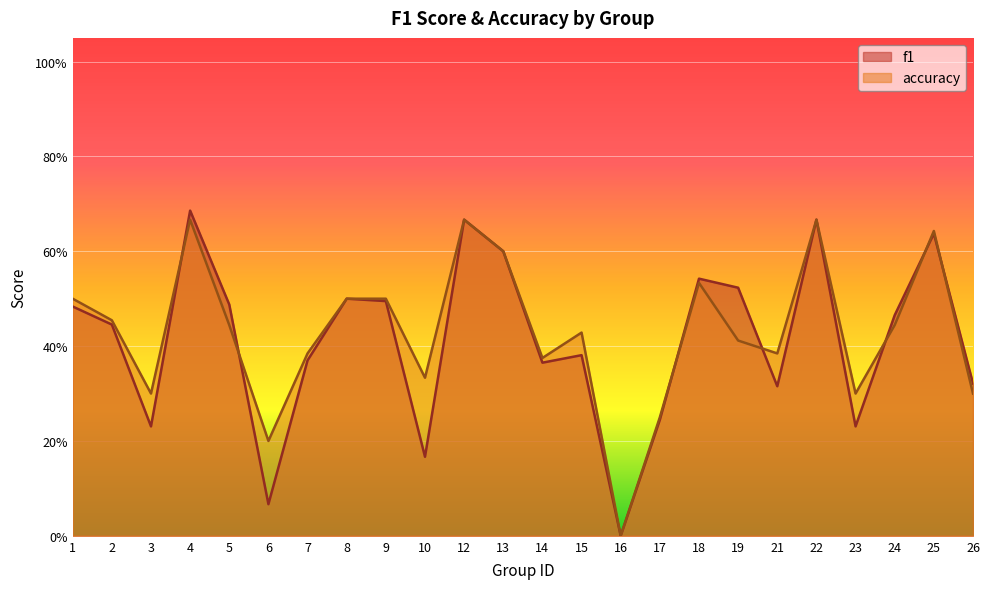

What are all the series names shown in the legend?

f1, accuracy